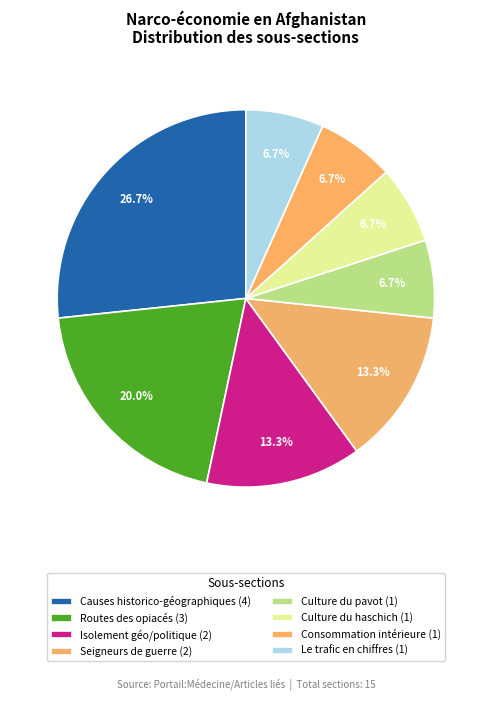

Which slice is the smallest?

Culture du pavot